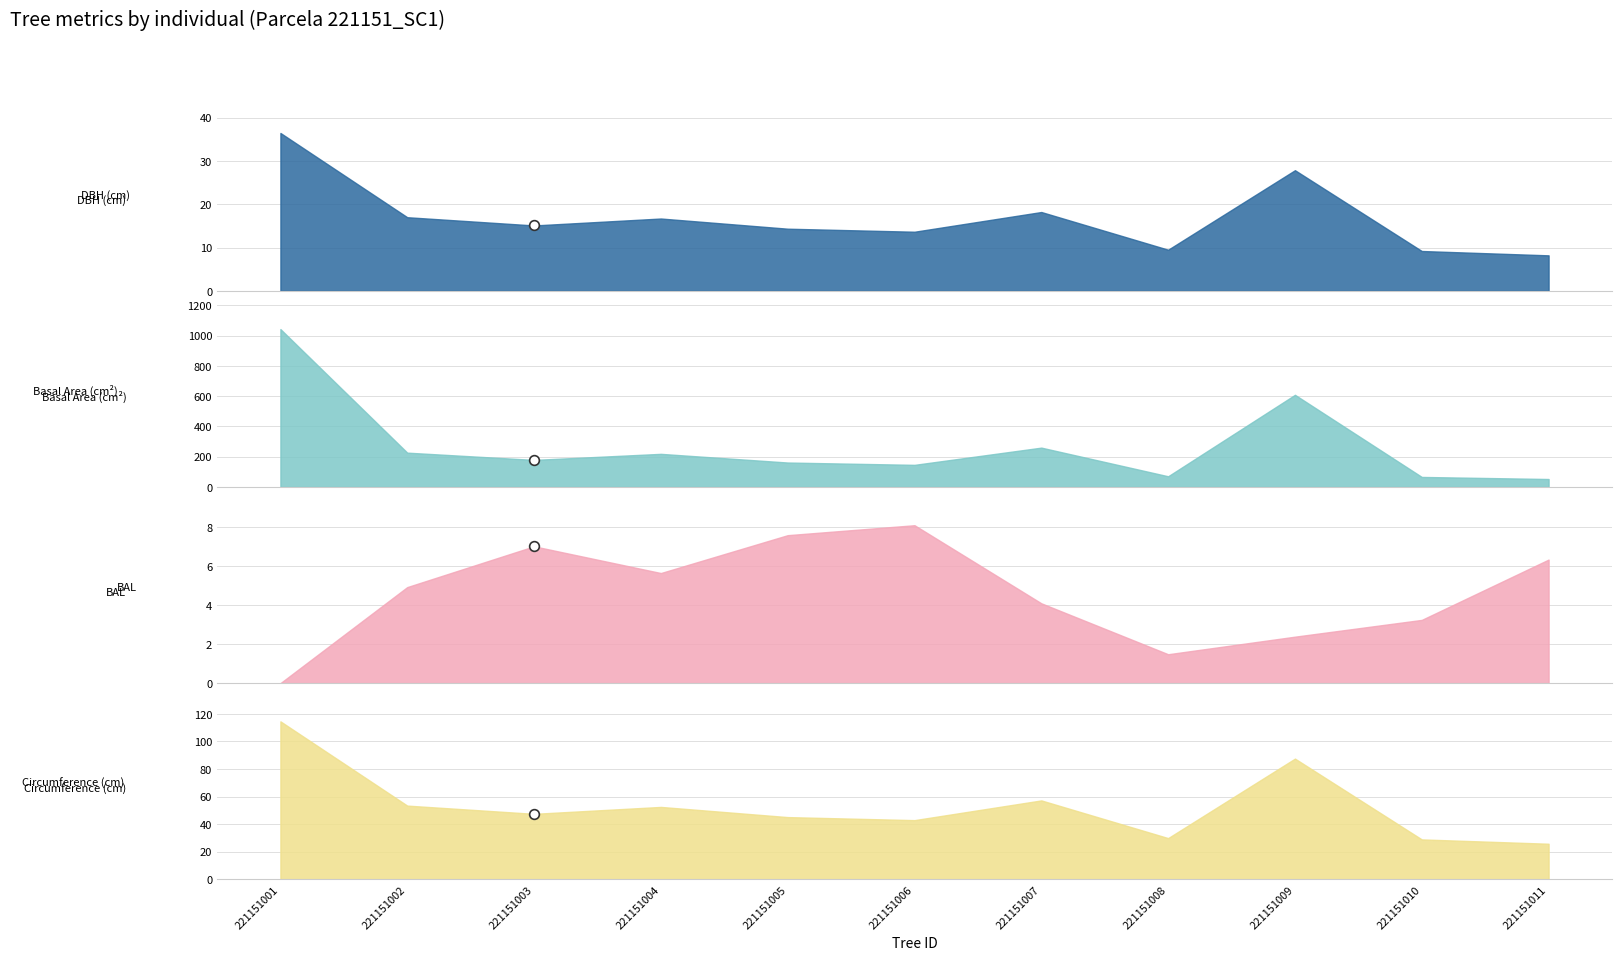

True or false: bal and g cross at least once.

False